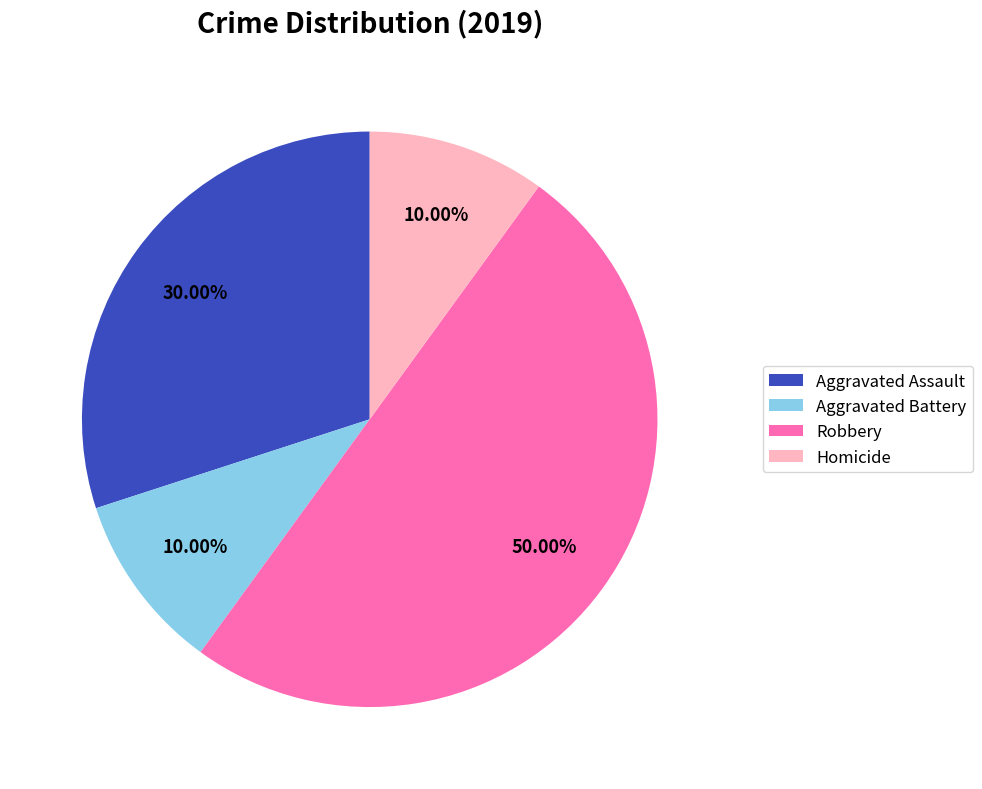

Is Homicide the majority of the pie?

No